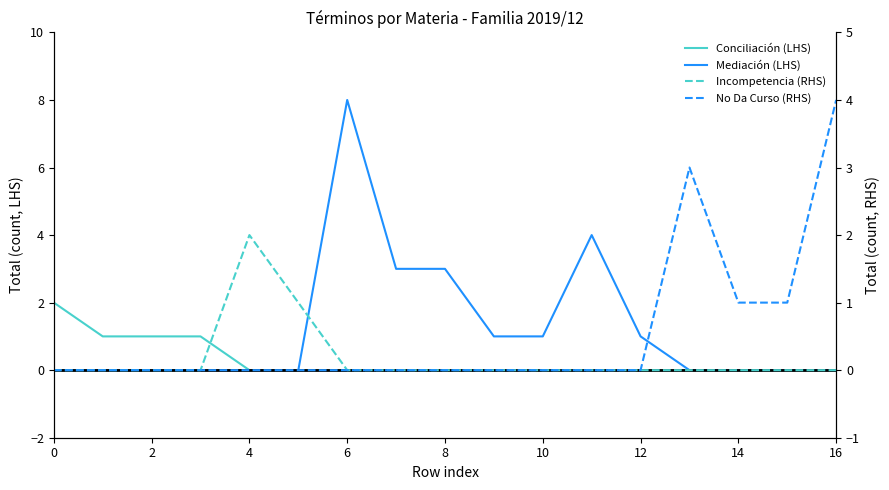

Is the value of No Da Curso (RHS) at 11 greater than the value of Mediación (LHS) at 10?

No